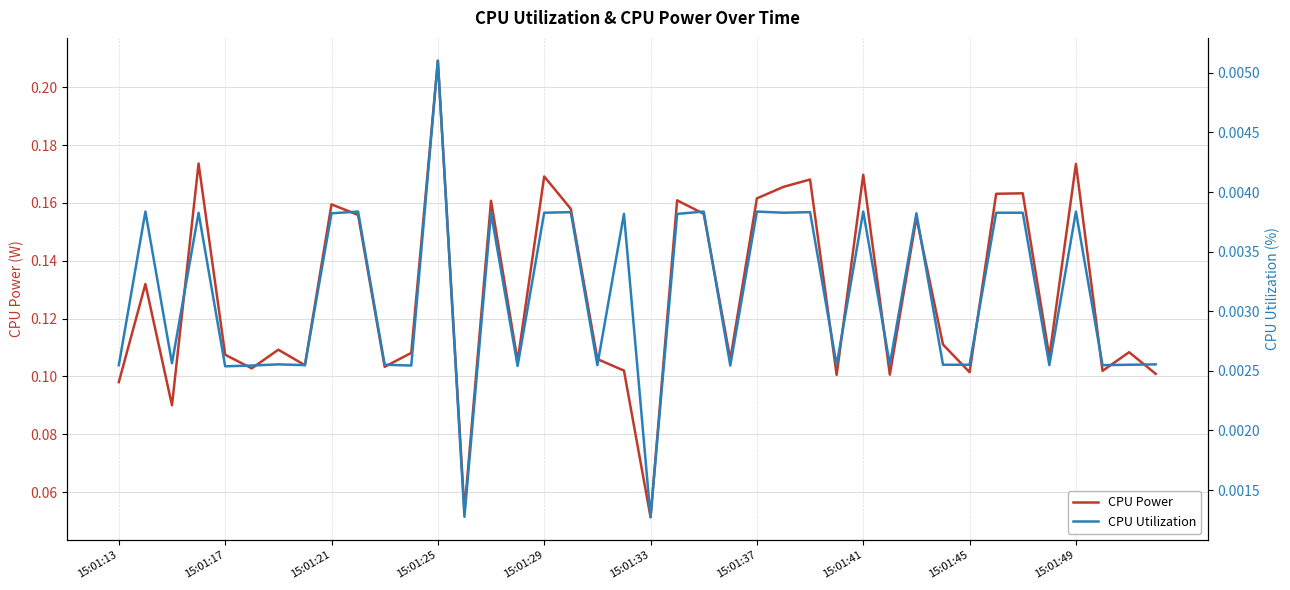

Rank the series at 15:01:37 from lowest to highest value.

CPU Utilization, CPU Power